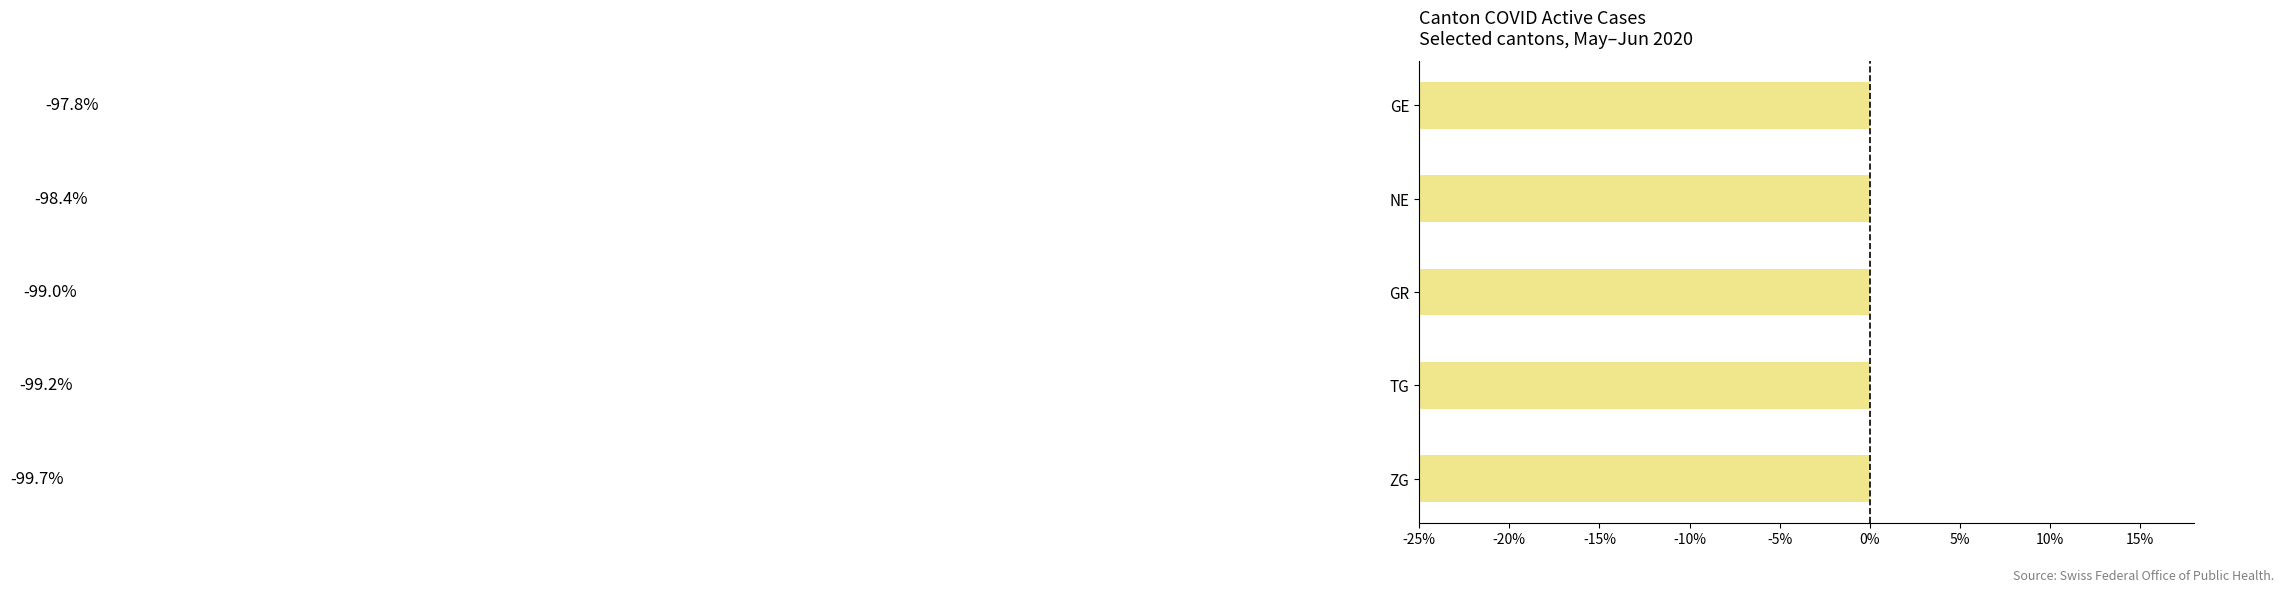

Which has a higher value, ZG or NE?

NE